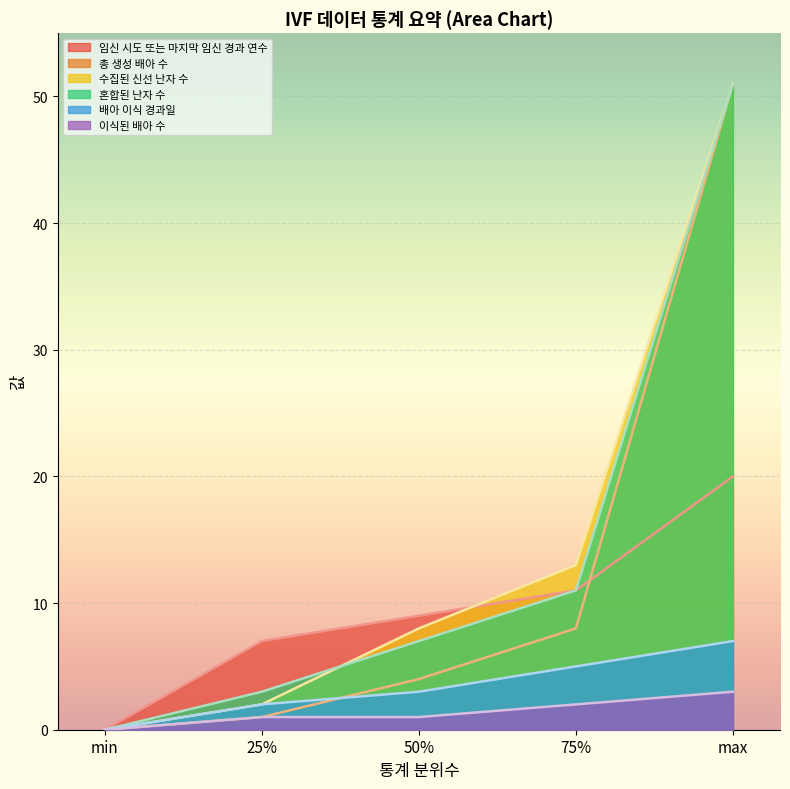

What is the difference between the 이식된 배아 수 values at 75% and 50%?

1